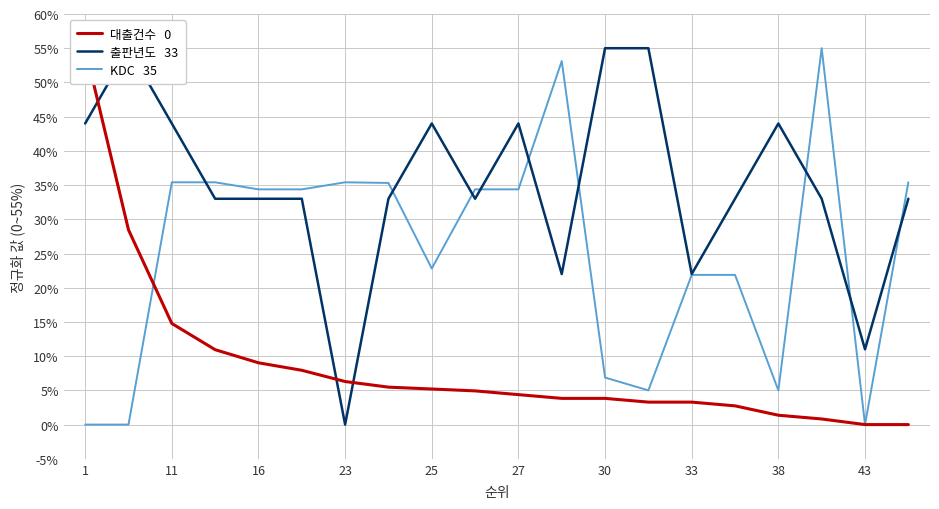

What is the greatest value displayed?

55.0